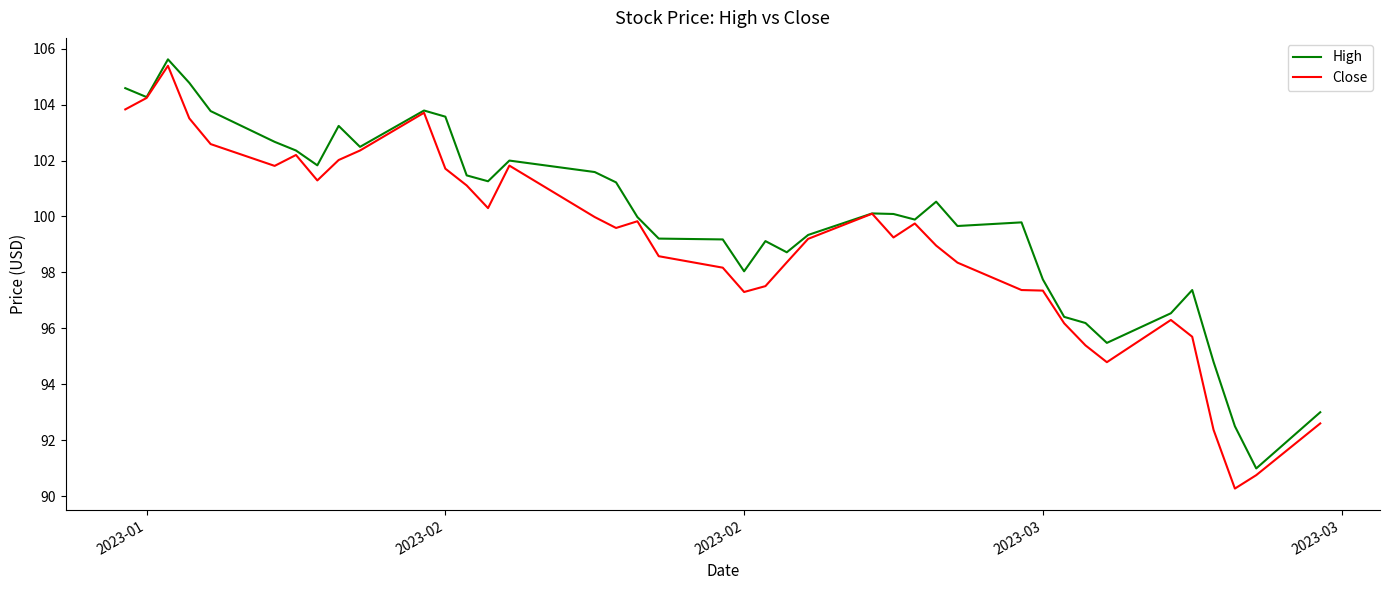

How many lines are shown in the chart?

2